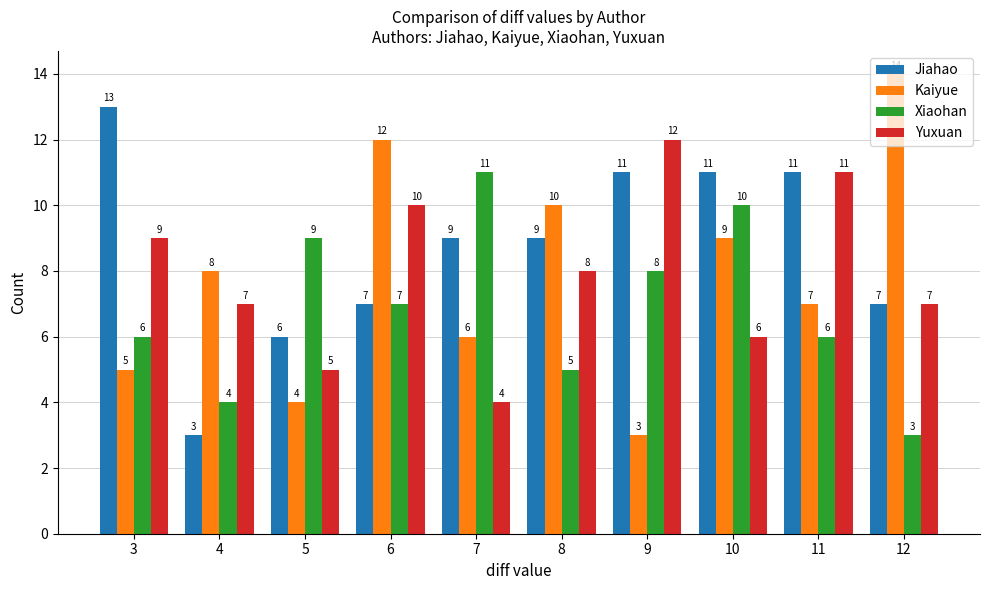

Is it true that Jiahao equals 3 at 12?

False